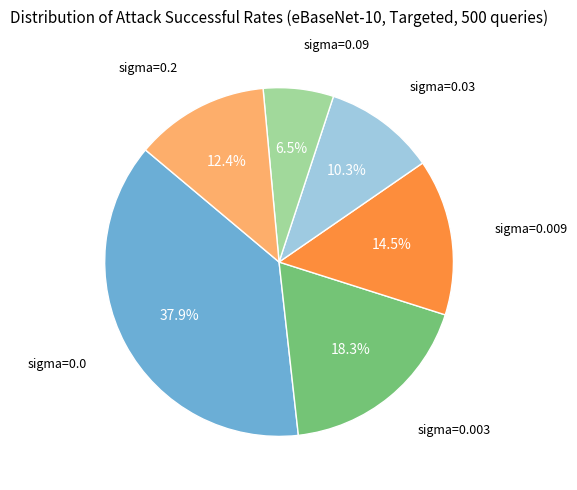

Which slice is the largest?

sigma=0.0